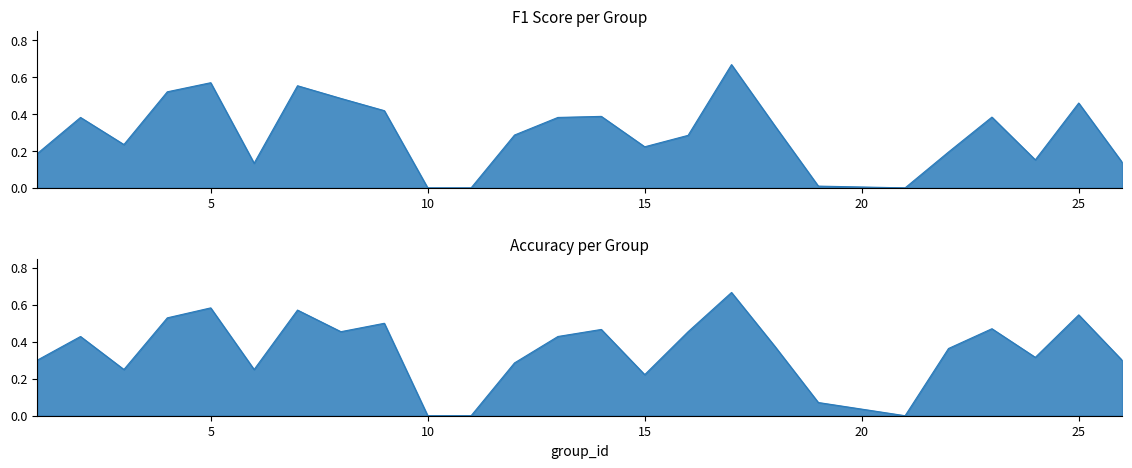

Is the value of f1 at 7 greater than the value of accuracy at 11?

Yes